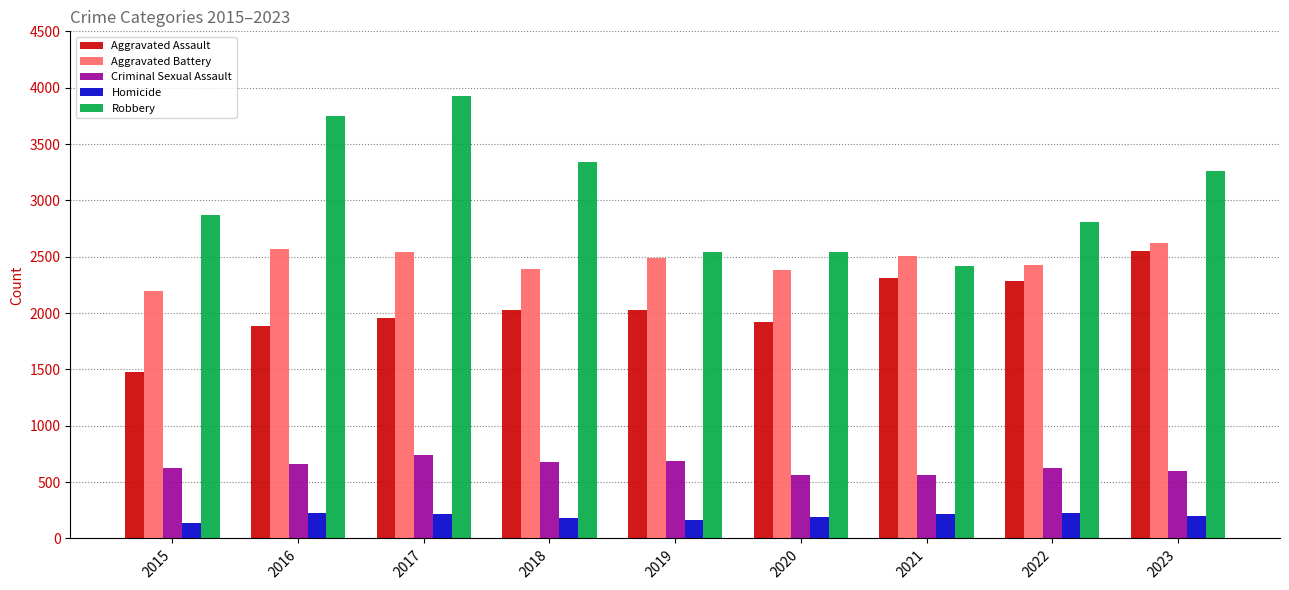

What is the approximate value of Homicide at 2015?

137